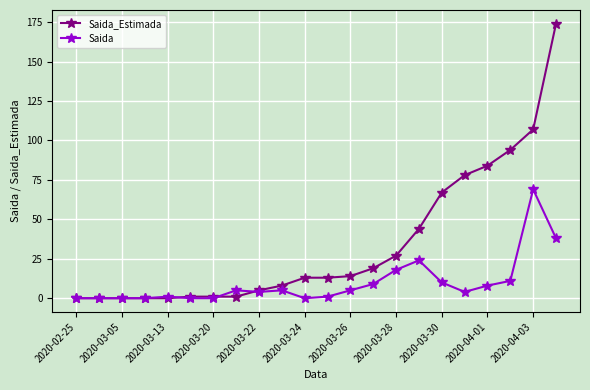

Which series has the largest total across all categories?

Saida_Estimada